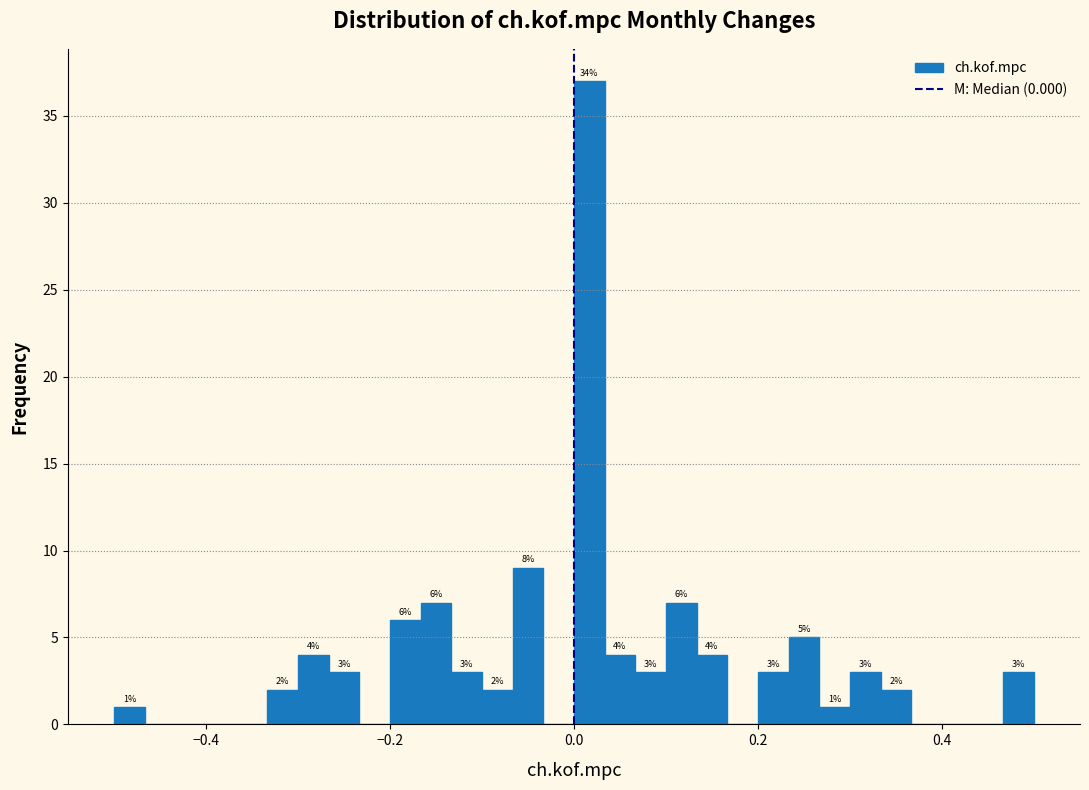

Read against the x-axis, roughly where is the centre of the tallest bar?

0.02